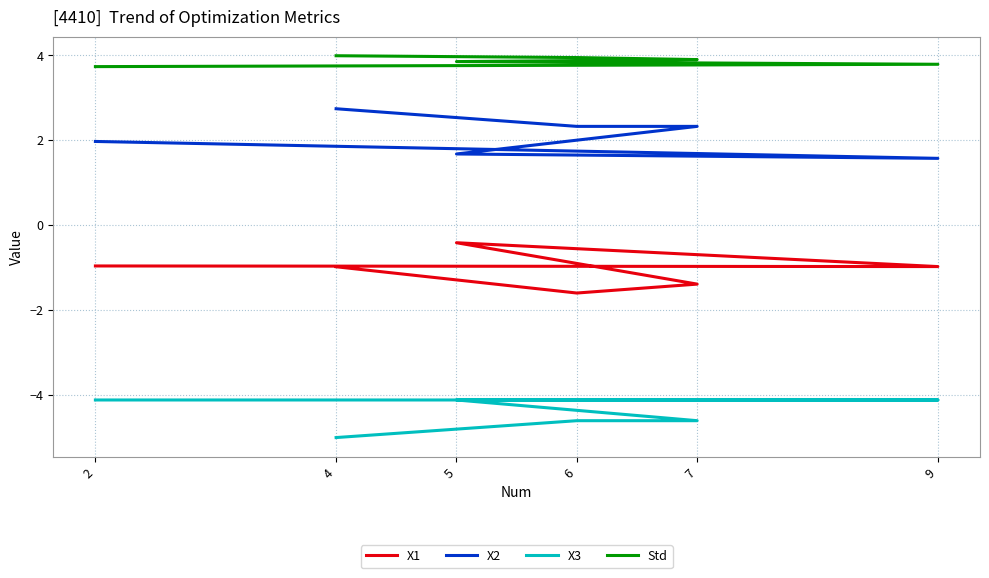

True or false: Std and X3 intersect in this chart.

False